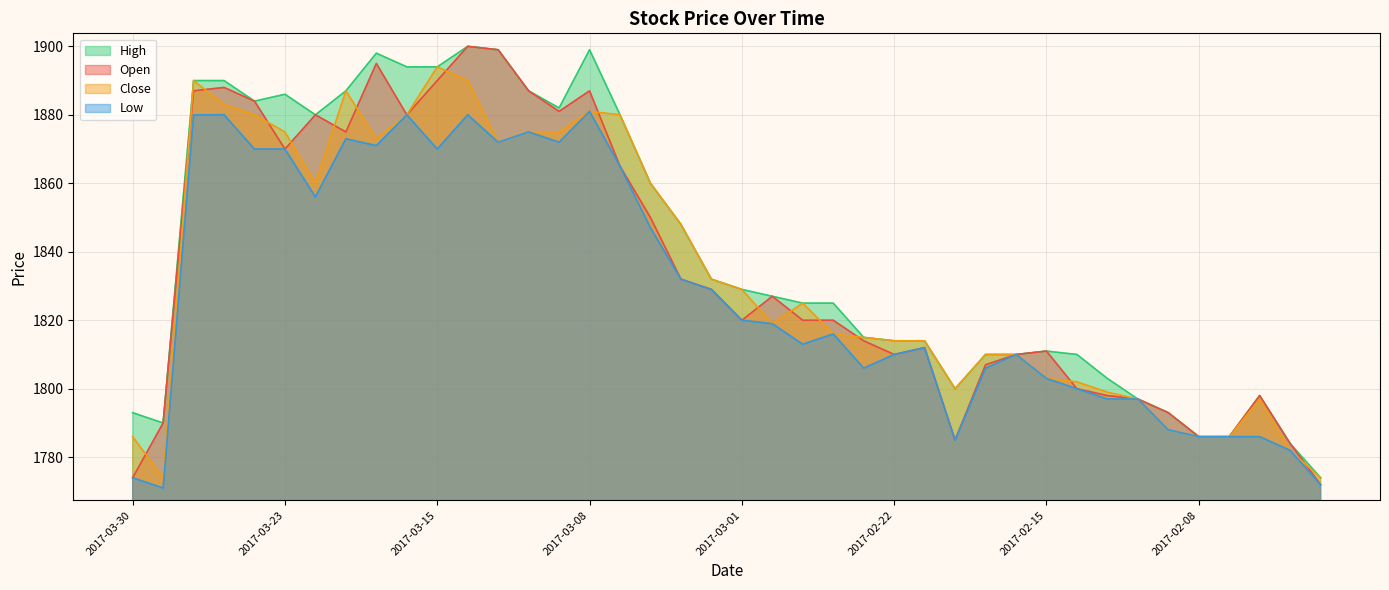

What is the total value across all series at 2017-03-09?

7510